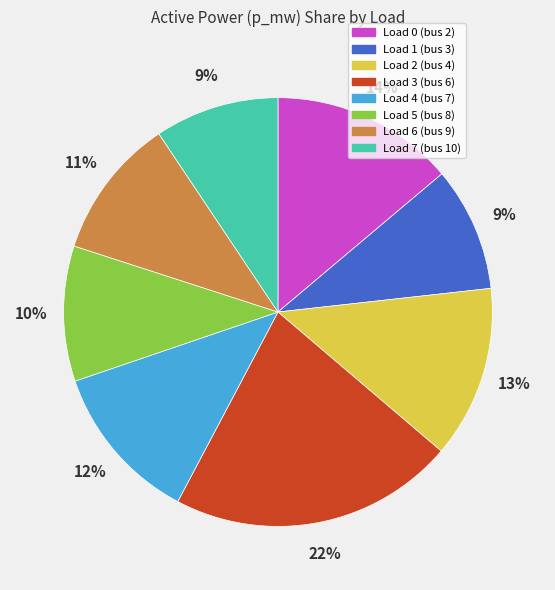

Which category has the biggest portion of the pie?

Load 3 (bus 6)